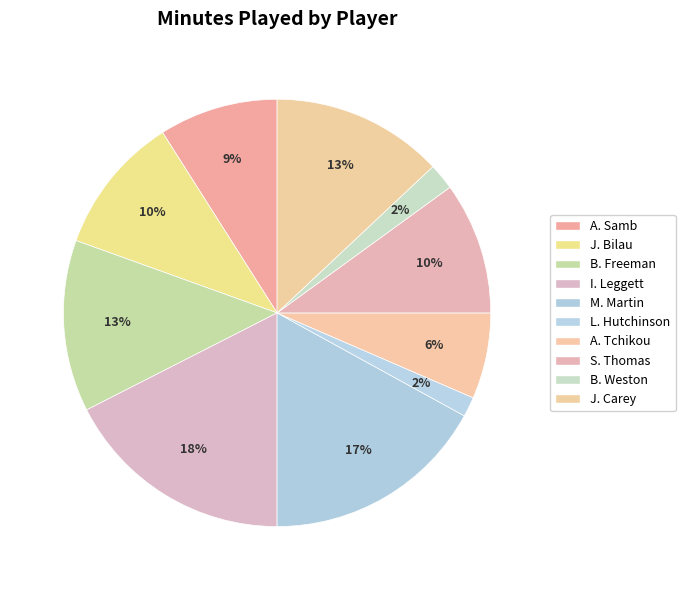

The B. Weston slice represents 2% of the pie. True or false?

True